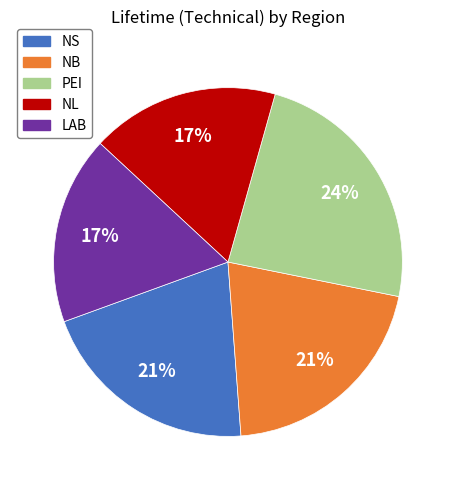

Is the sum of PEI and NL greater than half?

No